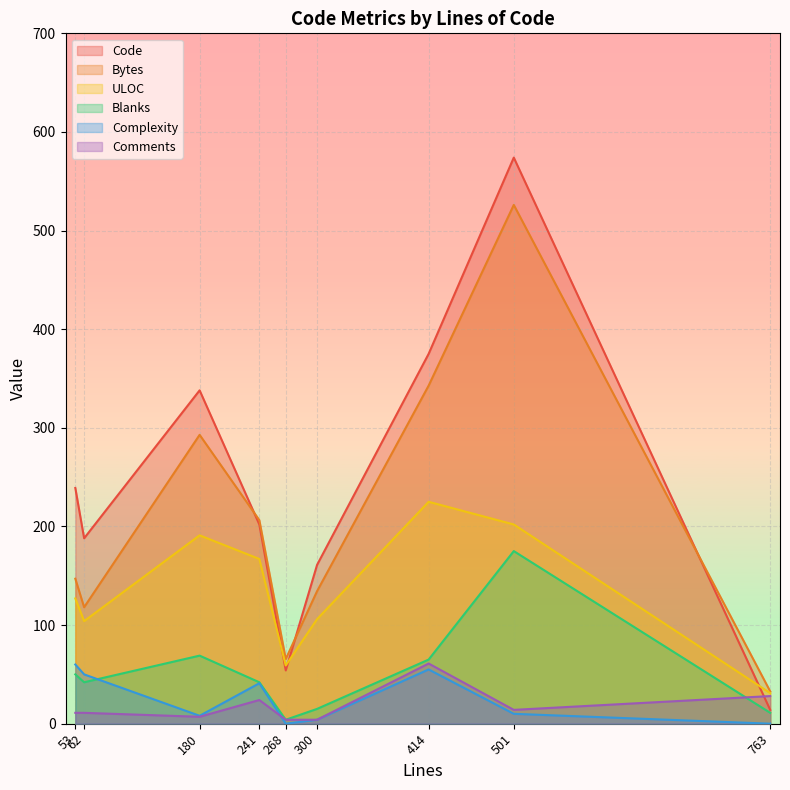

True or false: Bytes has a value of 134.4 at 300.

True